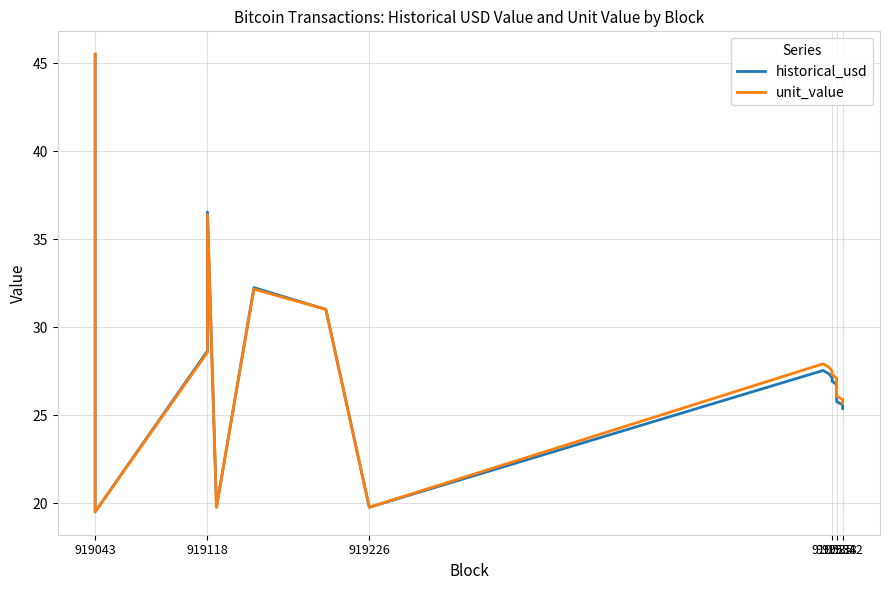

Which series has the largest range (max minus min)?

historical_usd